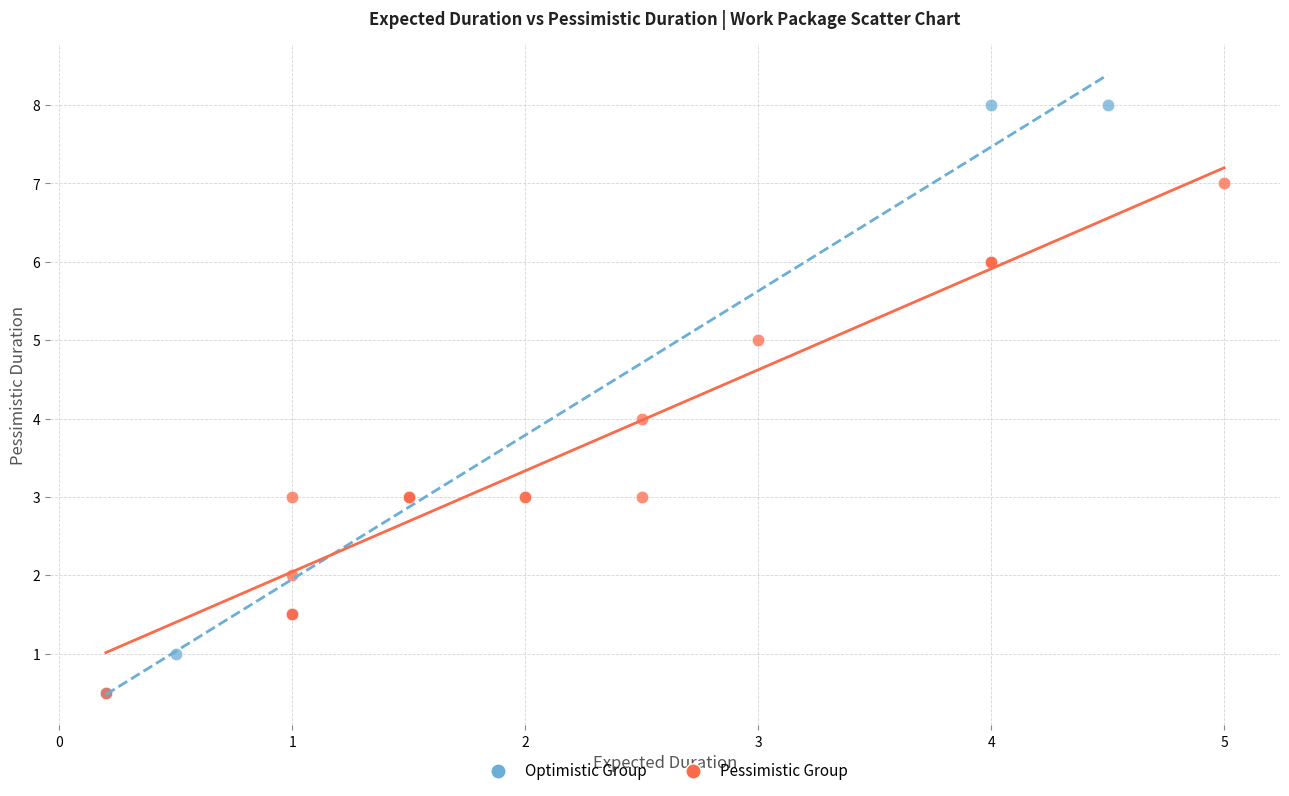

Which series has the widest spread of Y values?

Optimistic Group